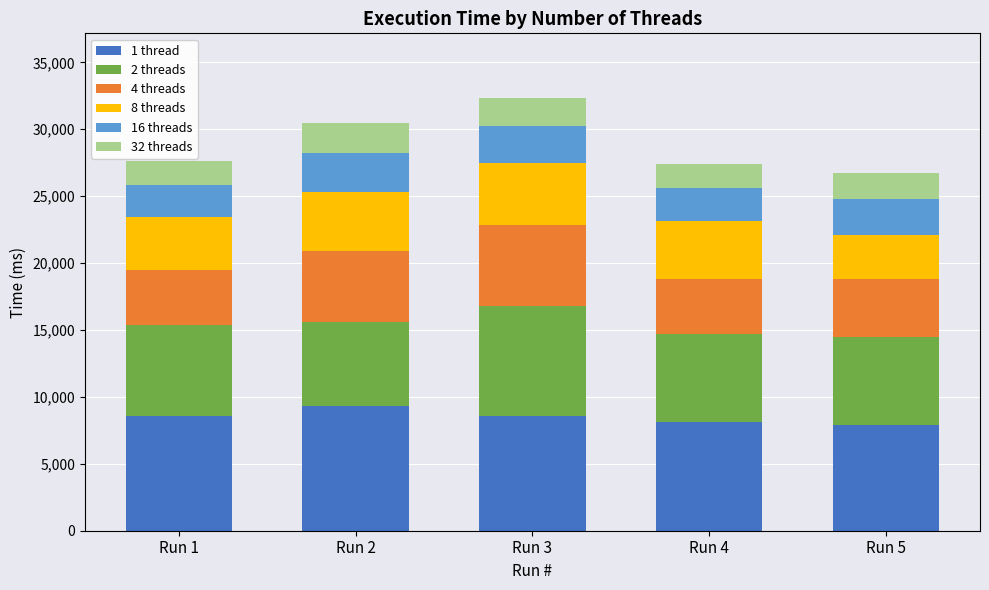

What is the total value across all series at Run 3?

32321.1